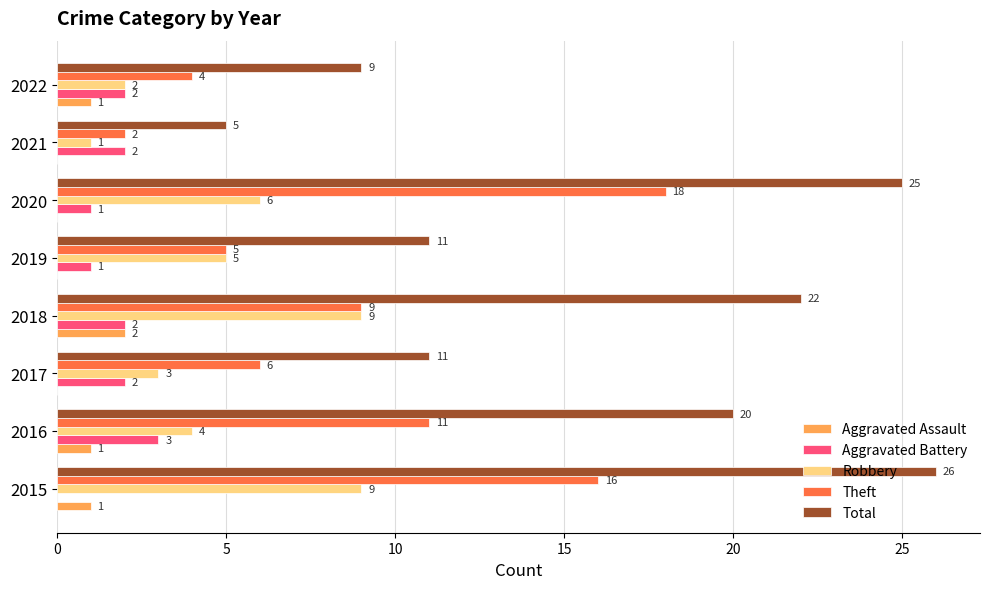

Which series has the largest total across all categories?

Total